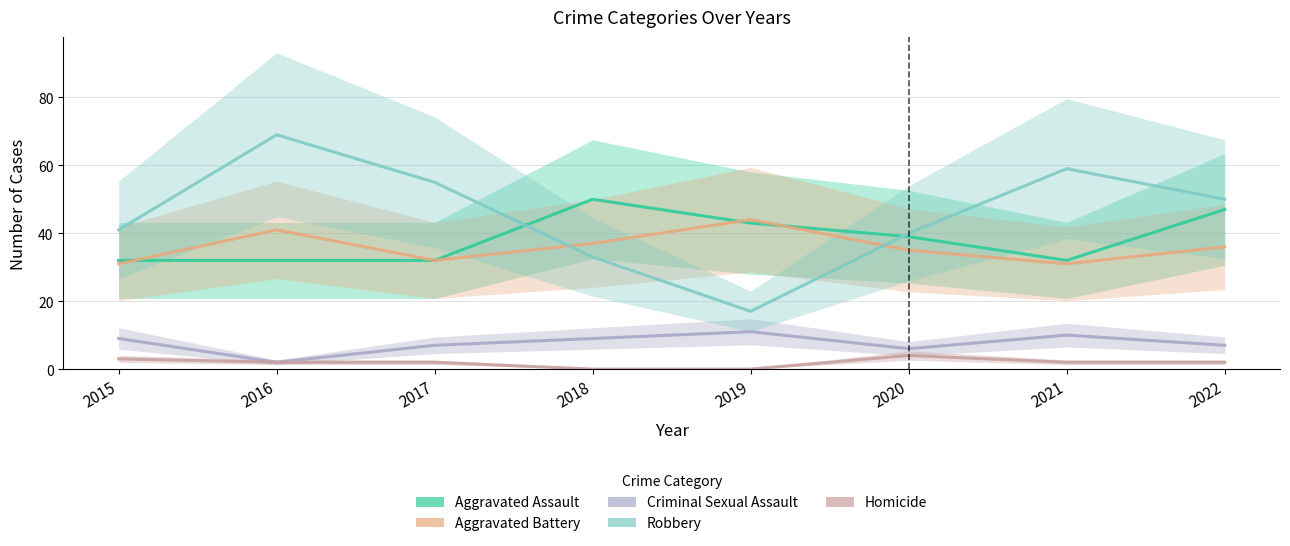

What is the average value of the Robbery series?

46